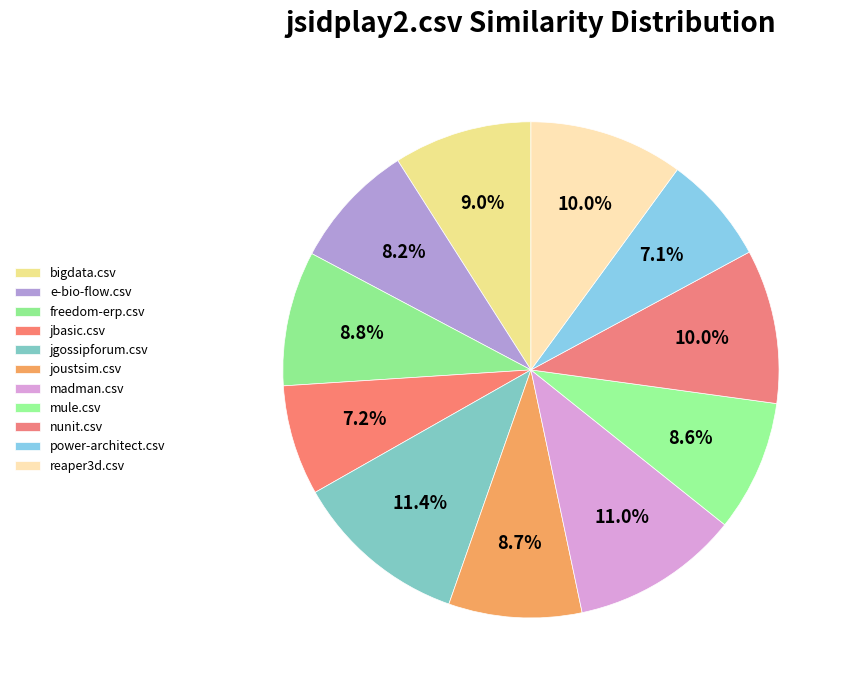

What is the largest slice in the pie chart?

jgossipforum.csv